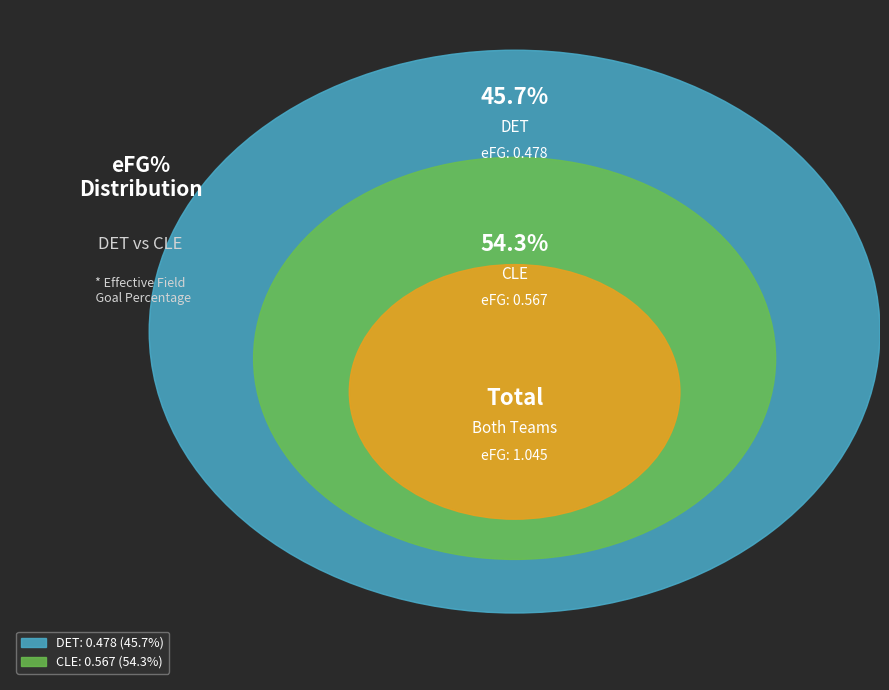

To the nearest percent, what percentage of the pie is CLE?

54%